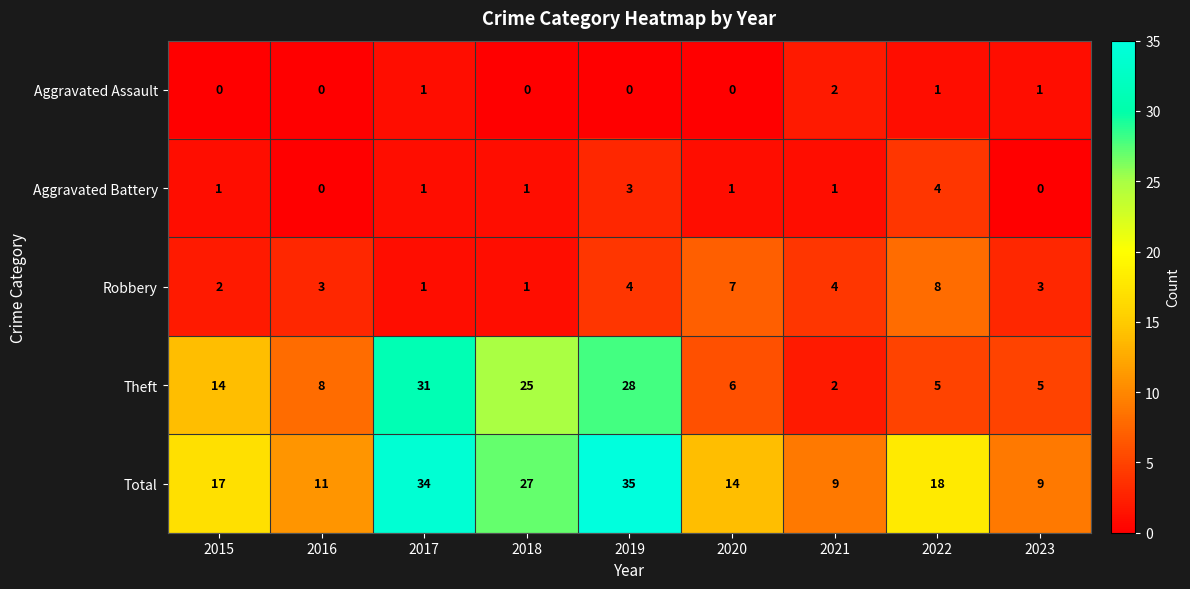

Is it true that Total equals 21 at 2020?

False